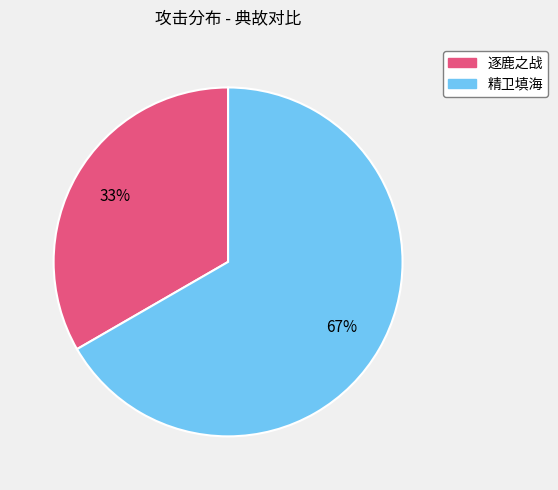

Approximately how many times larger is the value at 逐鹿之战 compared to 精卫填海?

0.5